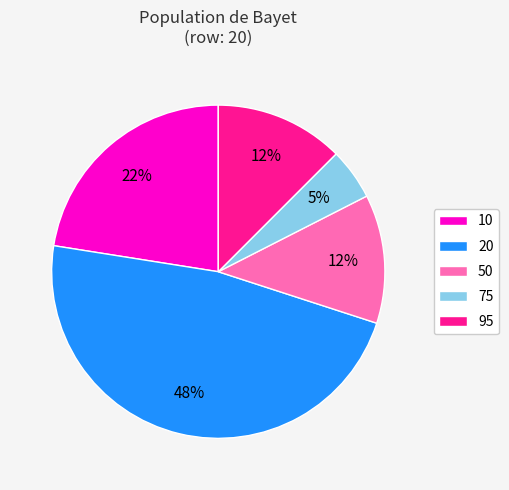

What percentage is the 75 slice, to the nearest percent?

5%